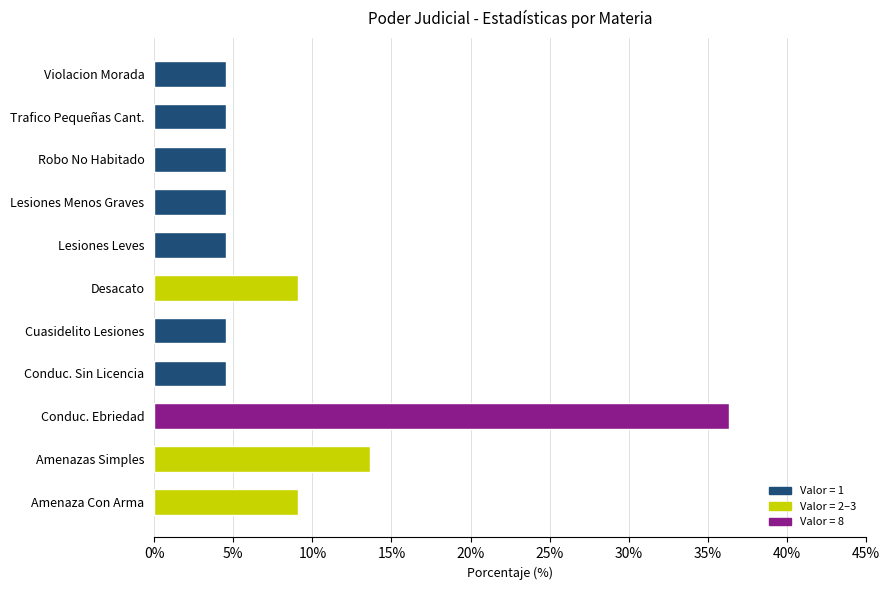

Reading bottom to top, transcribe all the data shown in this chart.

9.1	13.6	36.4	4.5	4.5	9.1	4.5	4.5	4.5	4.5	4.5